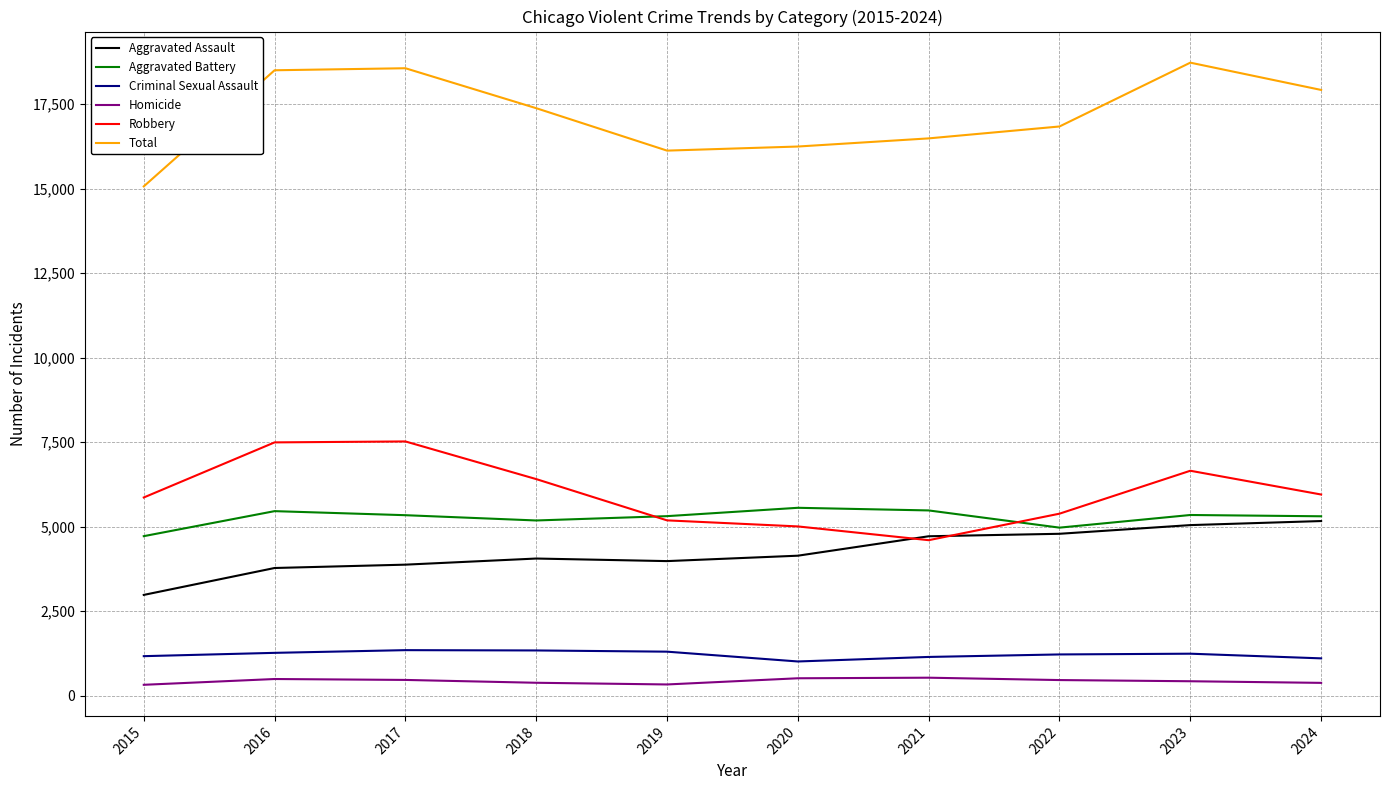

Which series has the widest spread of values?

Total